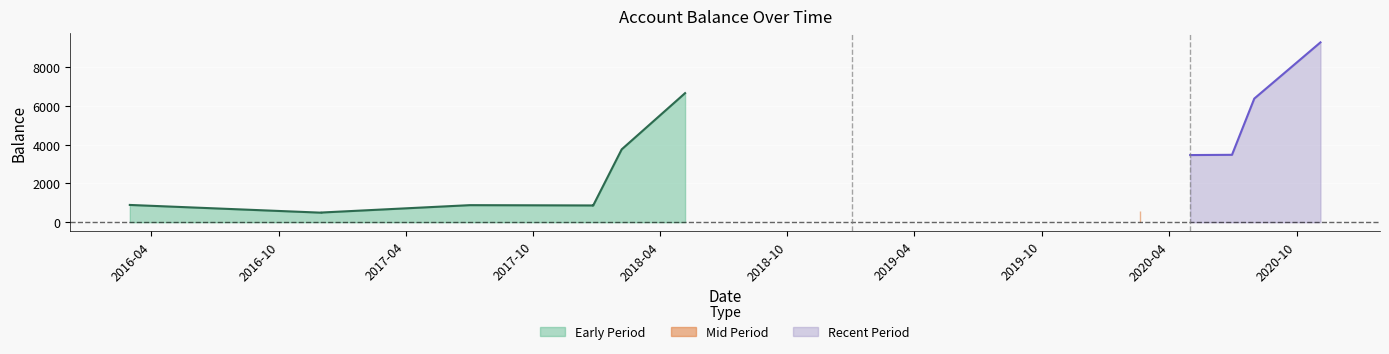

The value at 2020-08-01 is 10748.7. True or false?

False